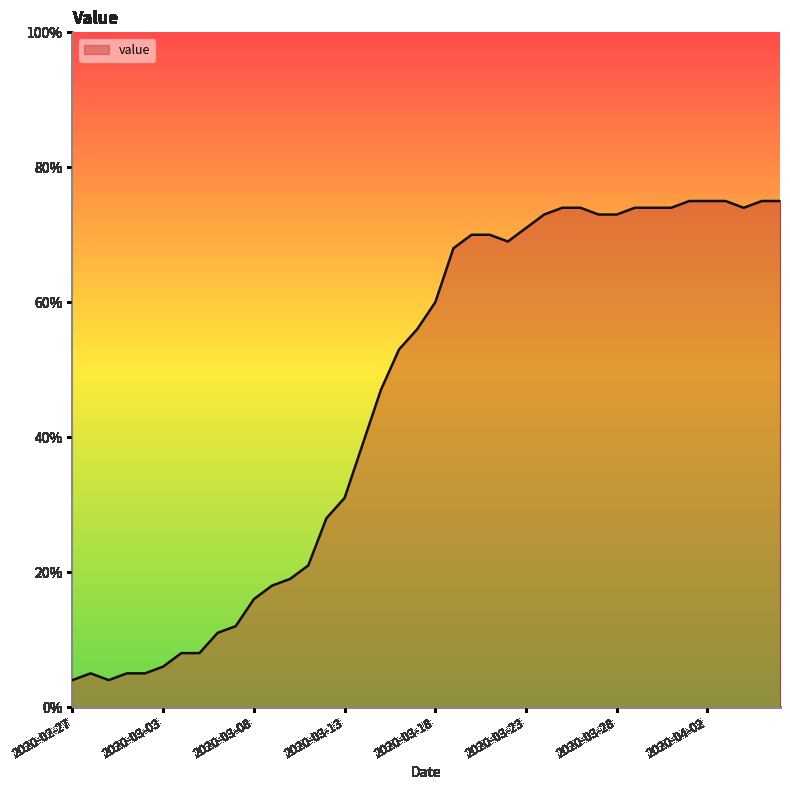

What is the greatest value displayed?

75